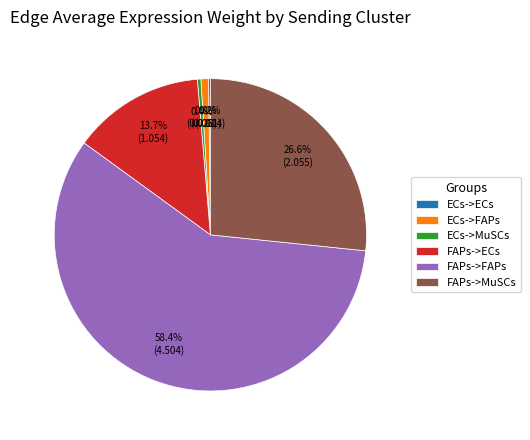

Does ECs->MuSCs represent more than half of the total?

No